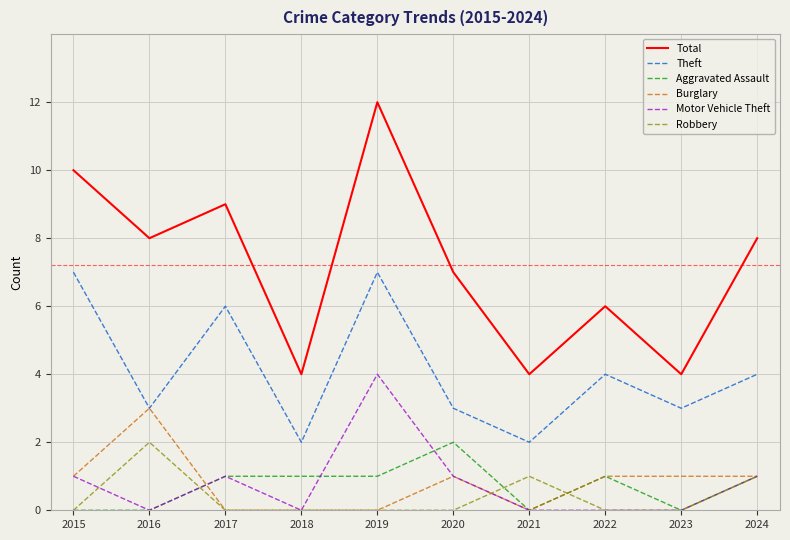

How many distinct data groups are displayed?

6